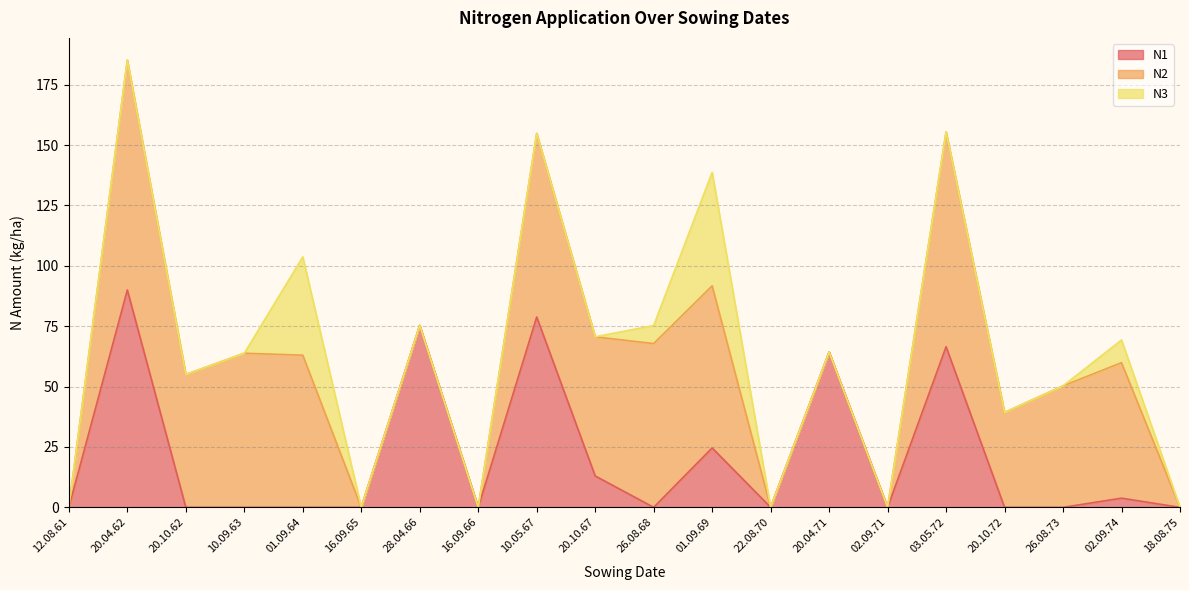

How many categories are shown in the chart?

20